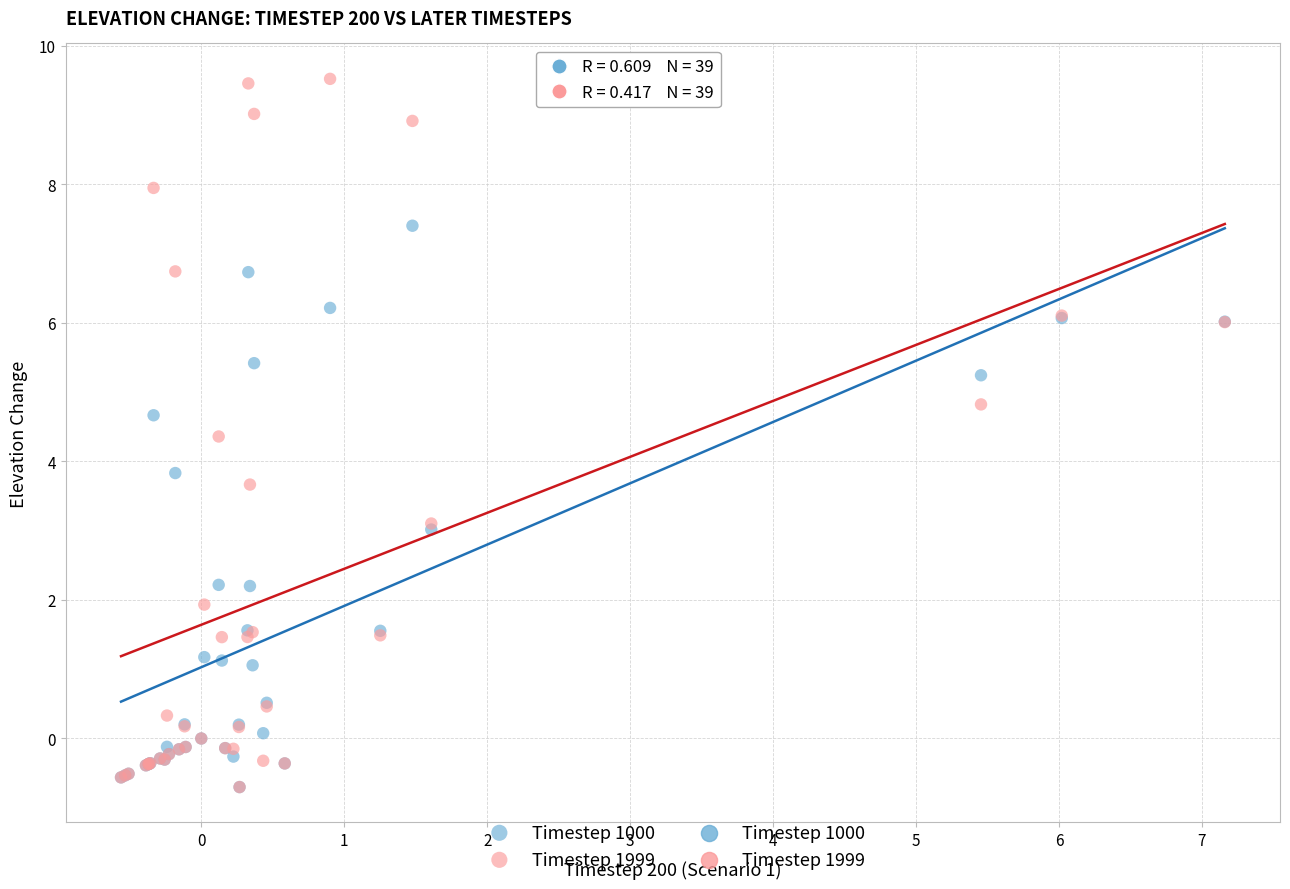

Which series reaches the maximum Y coordinate?

Timestep 1999